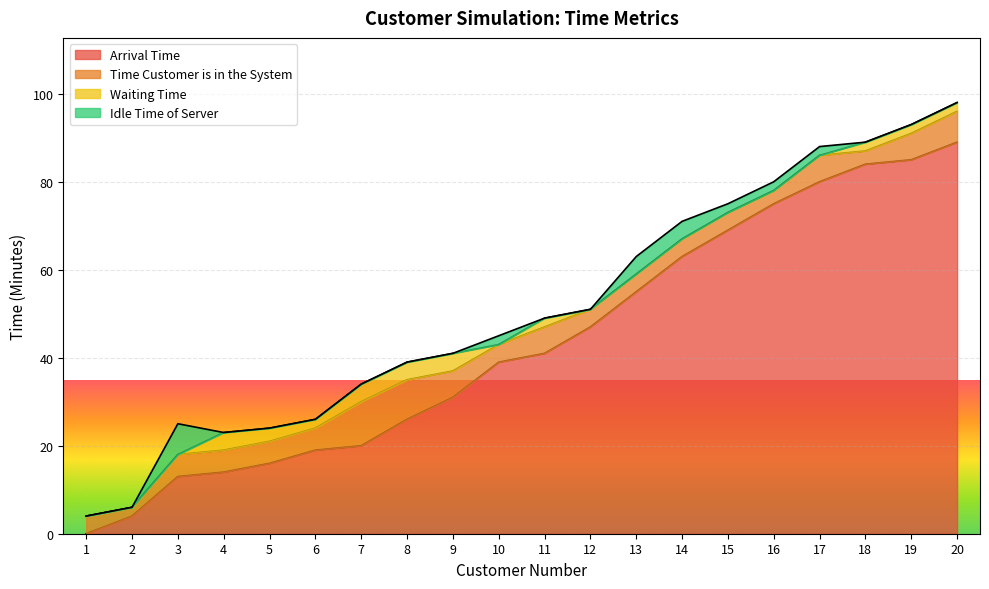

True or false: Idle Time of Server has more than 1 points higher than both neighbors.

True